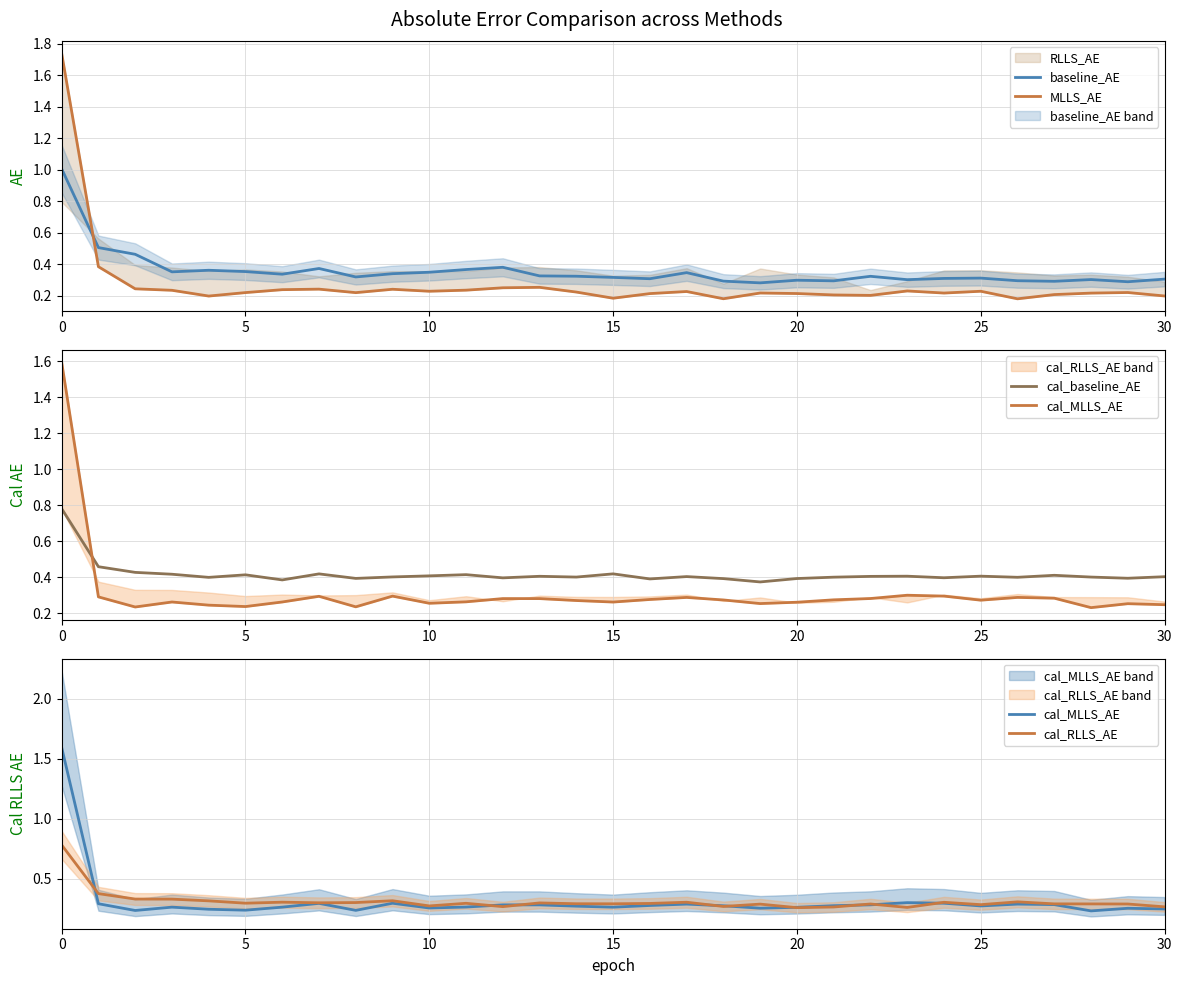

The value of baseline_AE at 15 is 0.4. True or false?

False